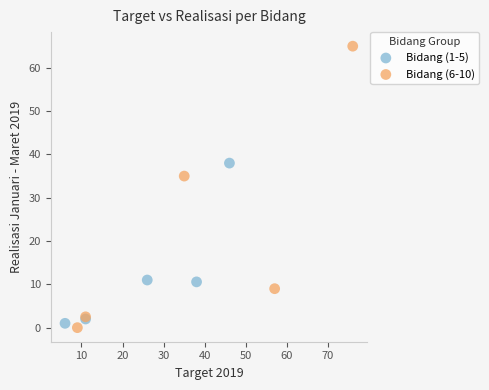

Which series reaches the maximum Y coordinate?

Bidang (6-10)